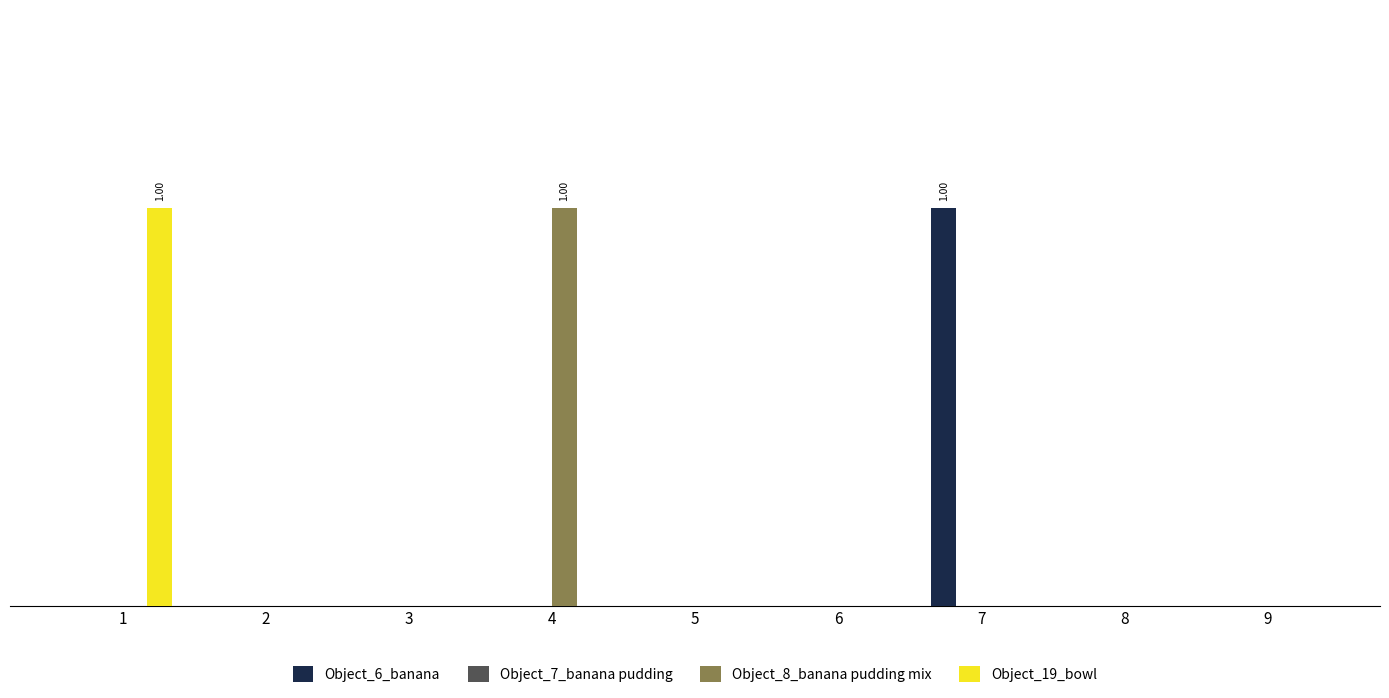

What is the total value across all series at 7?

1